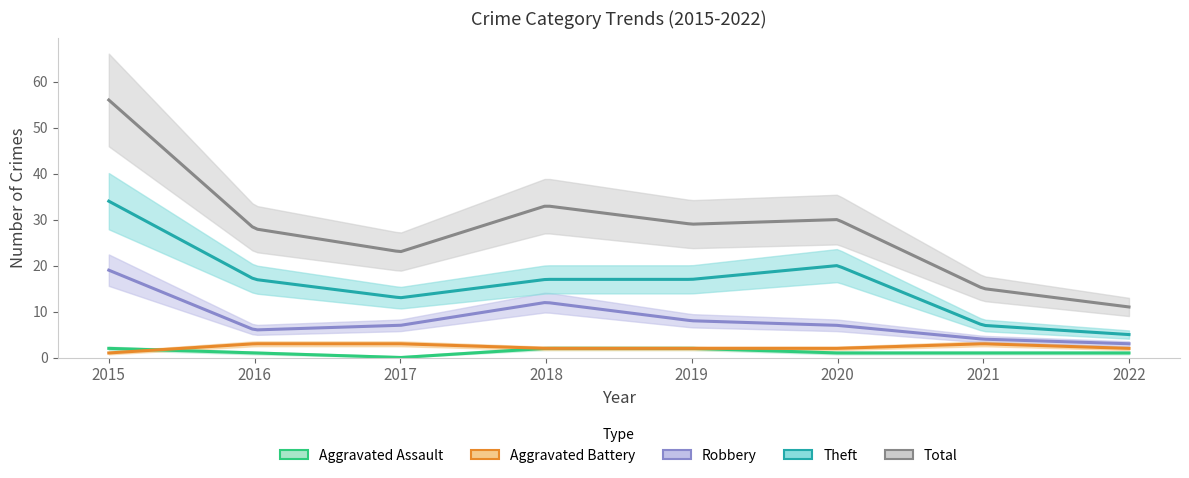

How many distinct data groups are displayed?

5